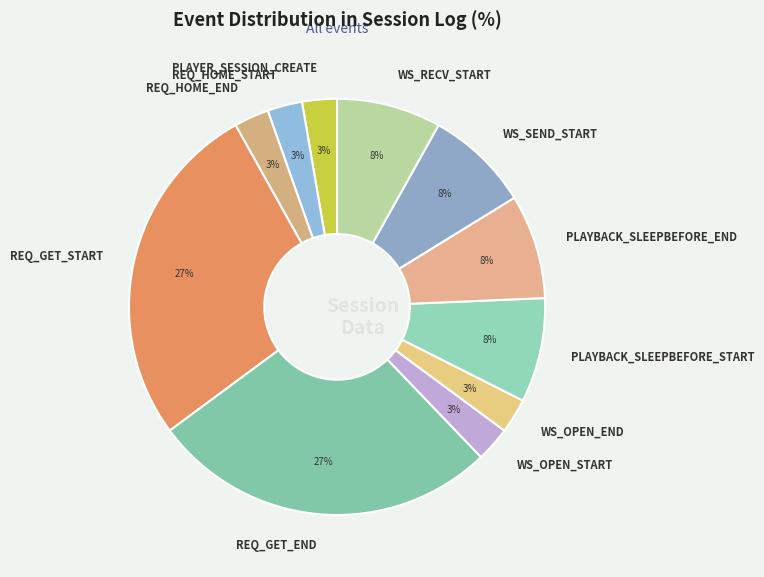

Count the number of slices in the pie.

11